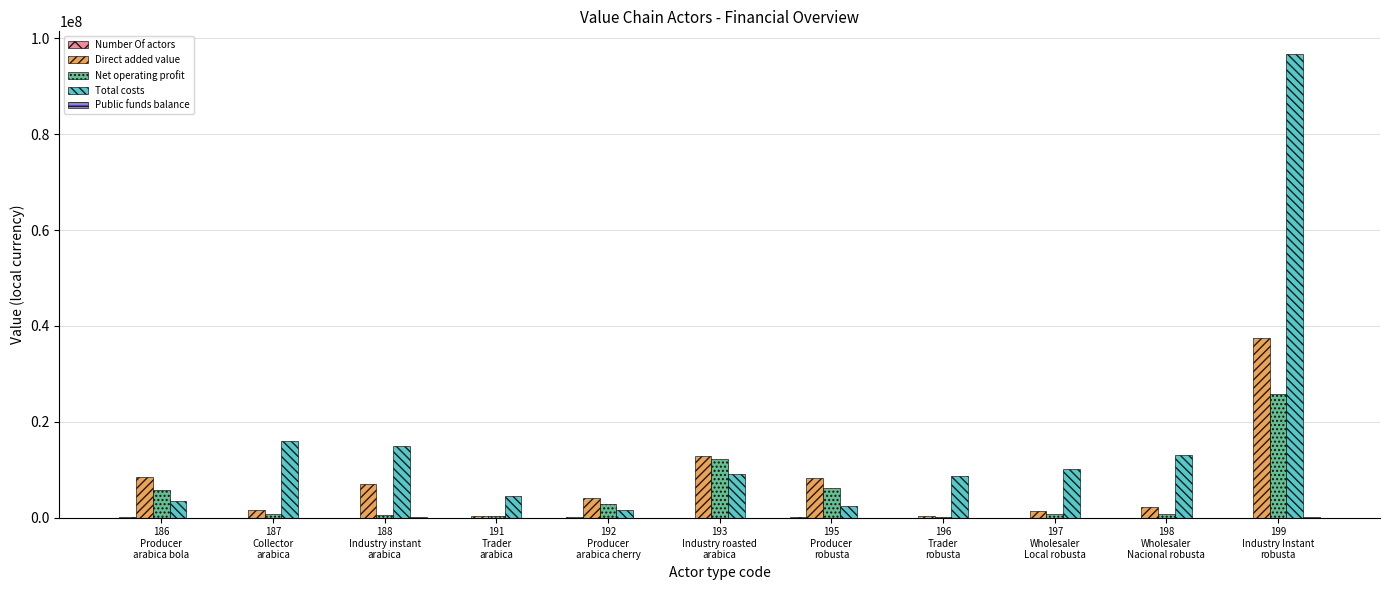

Which series has the largest total across all categories?

Total costs